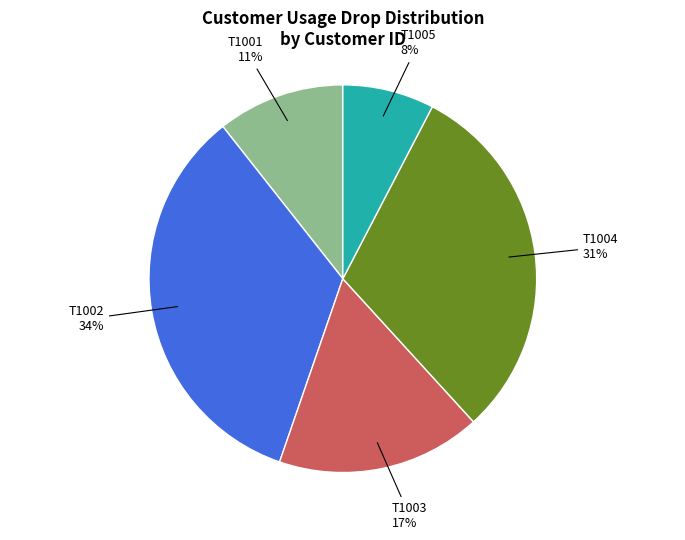

To the nearest percent, what is the difference between the T1005 and T1004 slice percentages?

23%